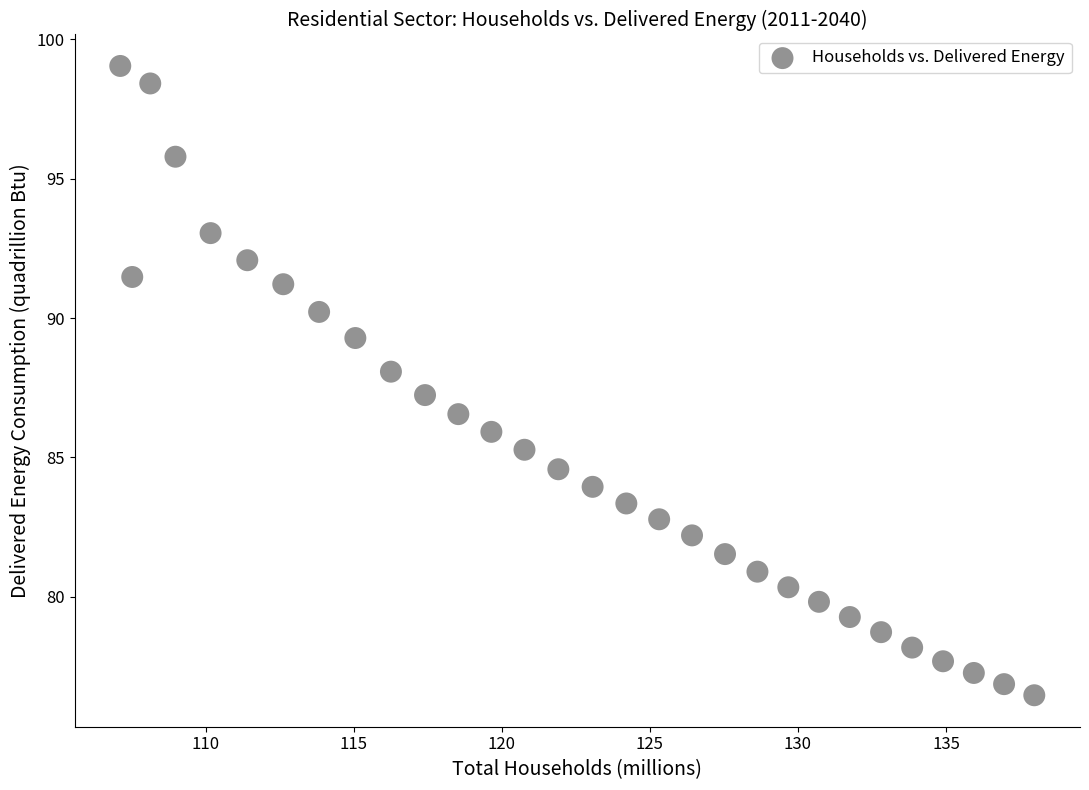

What is the range of Y values (max minus min)?

22.6